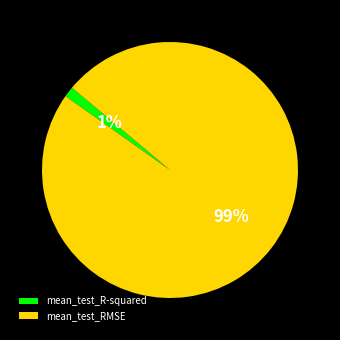

Rank the categories by value from highest to lowest.

mean_test_RMSE, mean_test_R-squared